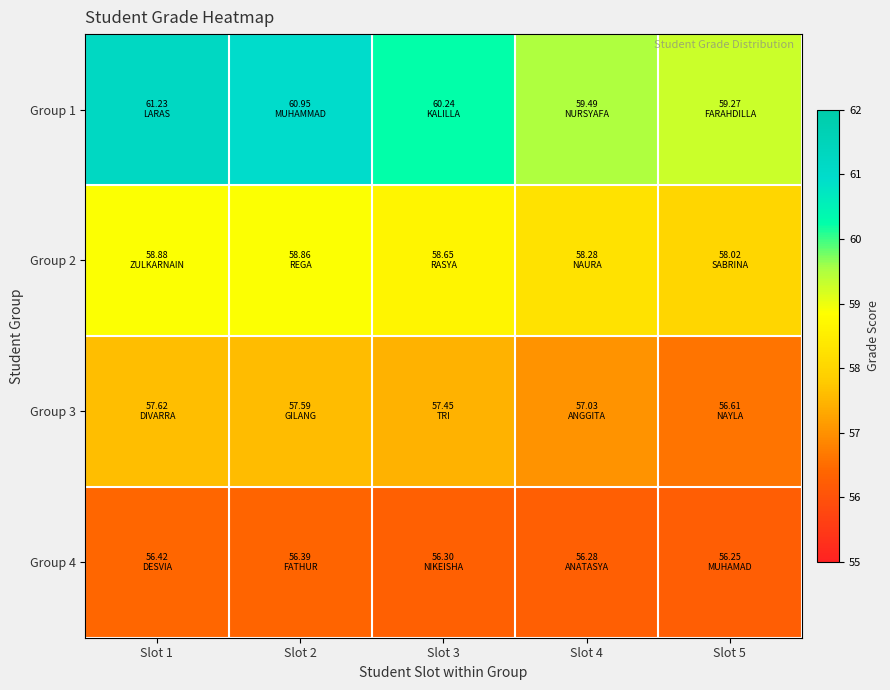

Reading right to left, what are all the values shown in this chart?

Group 1: Slot 5=59.3	Slot 4=59.5	Slot 3=60.2	Slot 2=61.0	Slot 1=61.2
Group 2: Slot 5=58.0	Slot 4=58.3	Slot 3=58.6	Slot 2=58.9	Slot 1=58.9
Group 3: Slot 5=56.6	Slot 4=57.0	Slot 3=57.5	Slot 2=57.6	Slot 1=57.6
Group 4: Slot 5=56.2	Slot 4=56.3	Slot 3=56.3	Slot 2=56.4	Slot 1=56.4